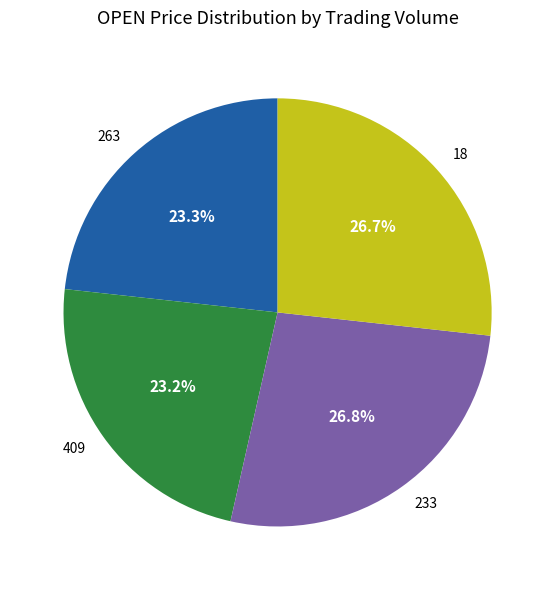

Combined, what portion of the pie is 233 and 263?

50.1%